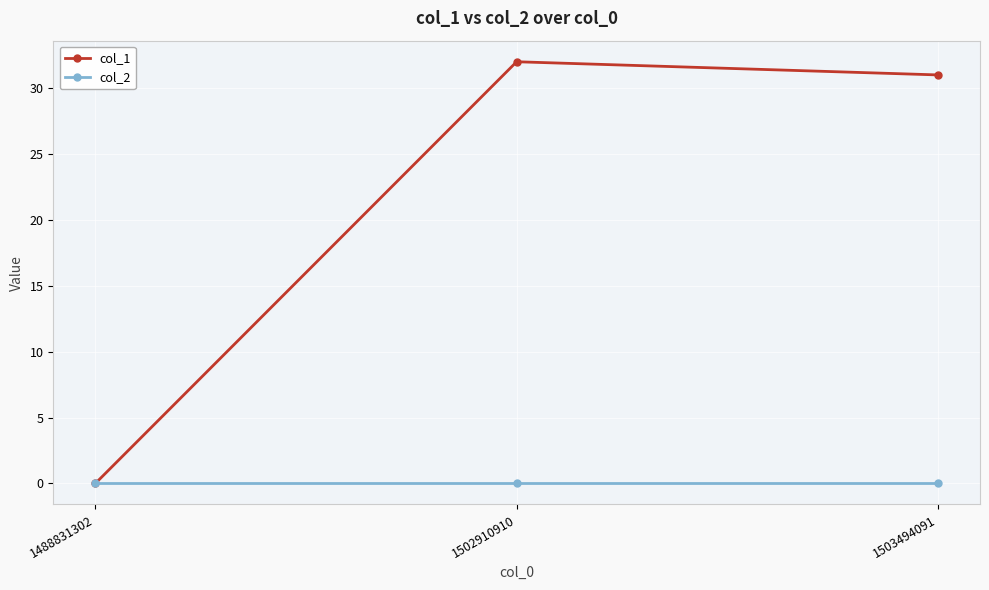

At 1502910910, list the series in order from smallest to largest.

col_2, col_1